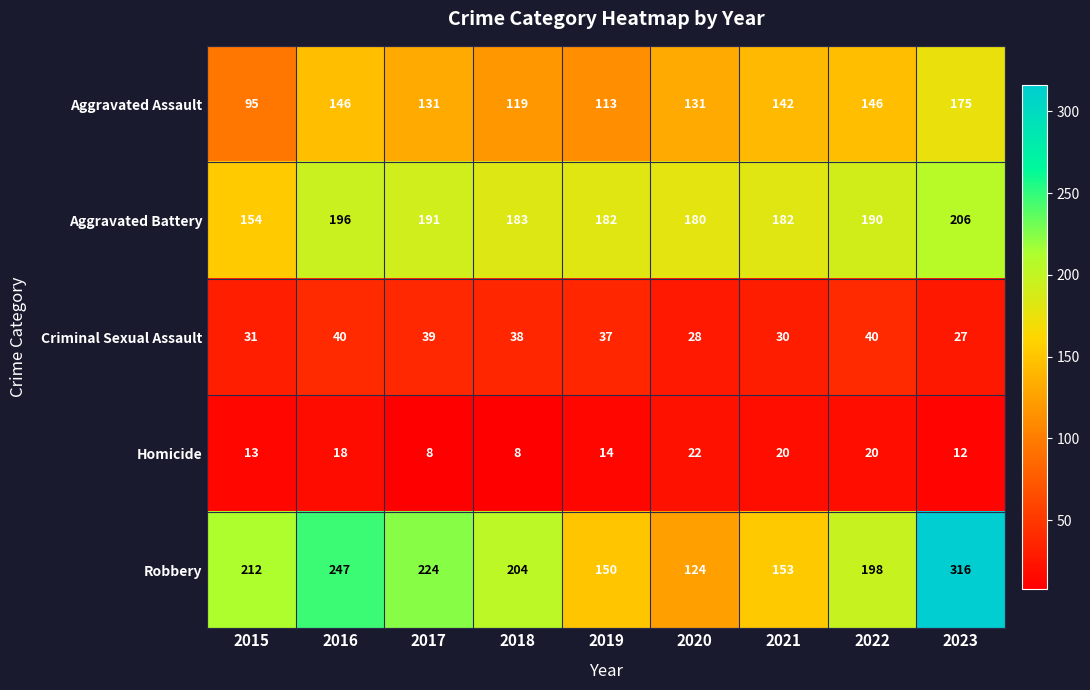

At how many categories does at least one series exceed 309?

1